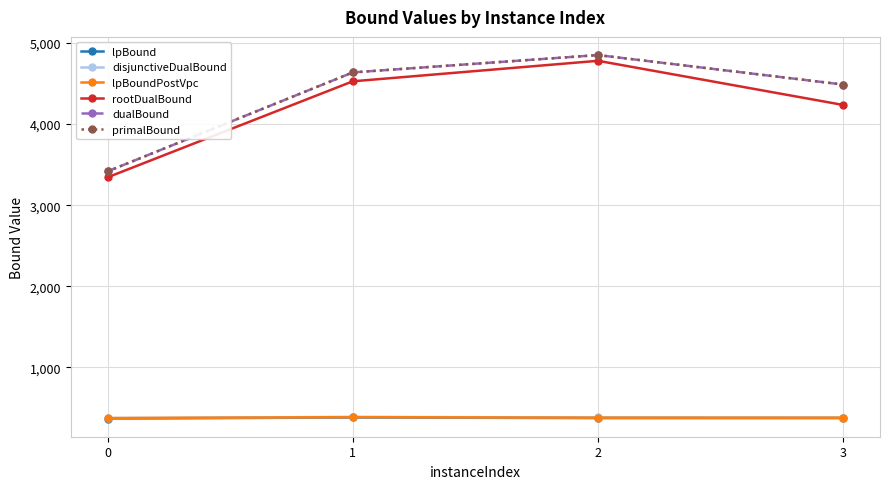

What is the total value across all series at 2?

15618.7